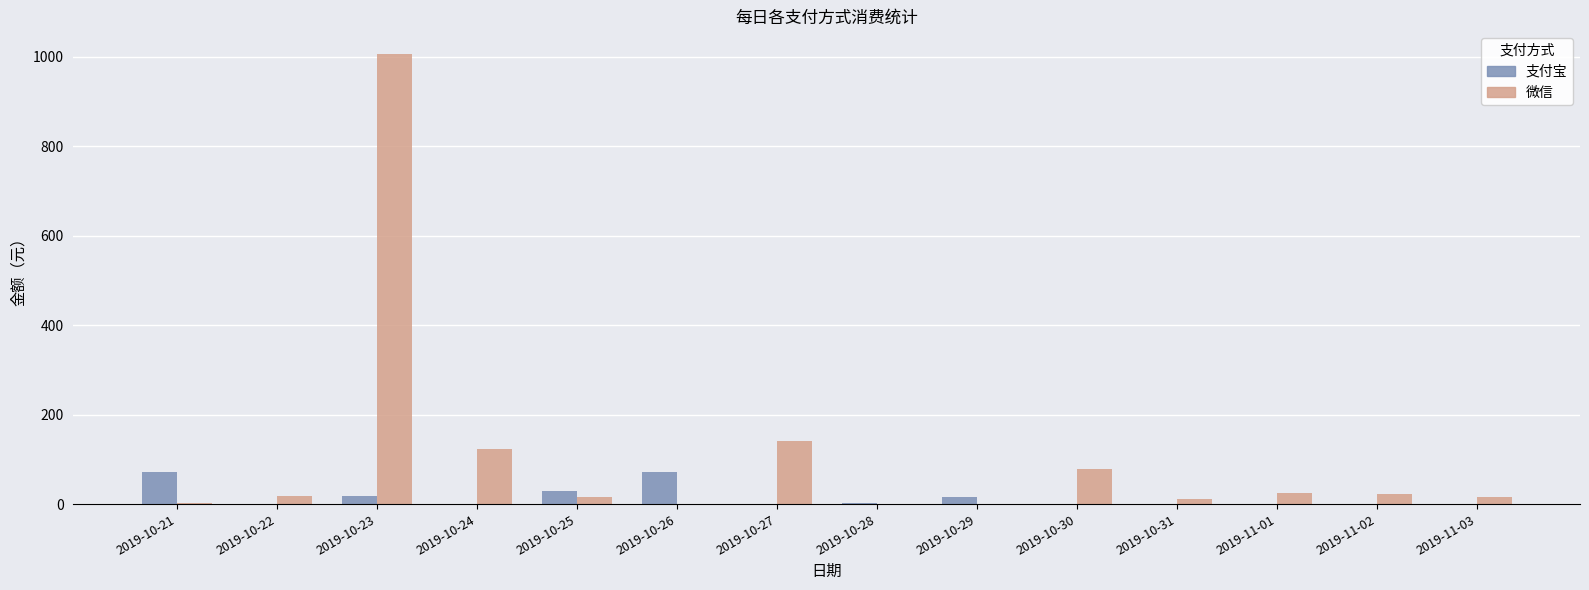

Which series changed the most between 2019-10-23 and 2019-10-28?

微信